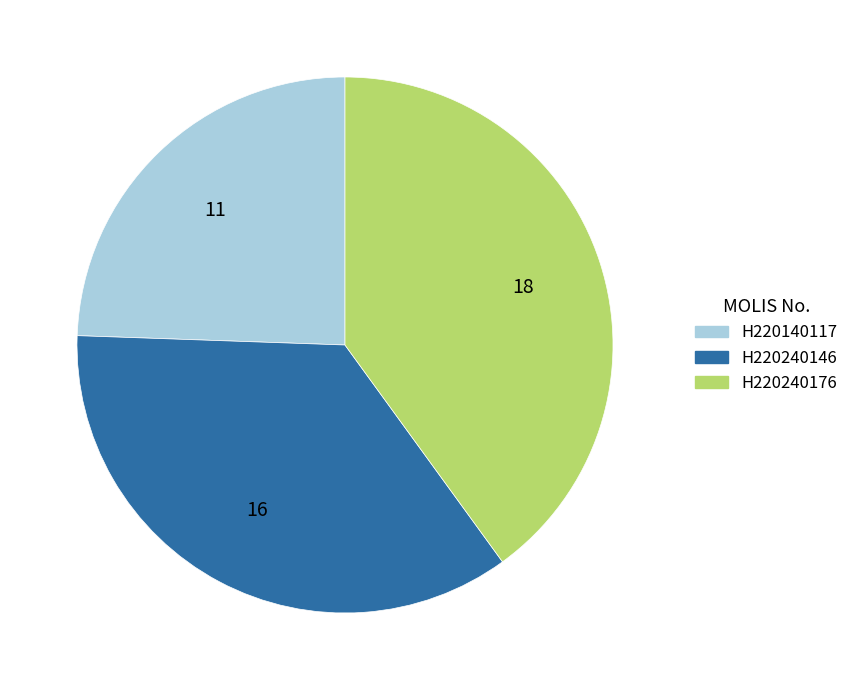

Is there any slice that represents more than half of the pie?

No